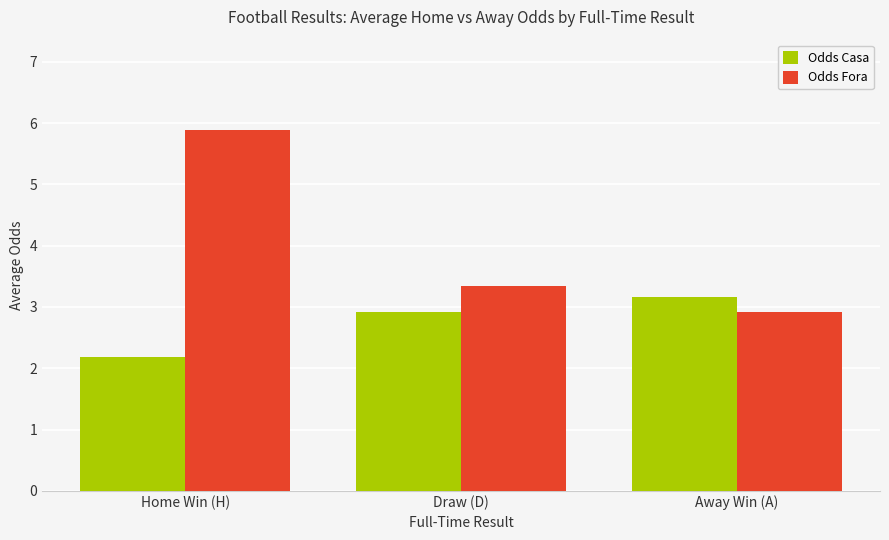

Reading left to right, transcribe all the data shown in this chart.

Odds Casa: Home Win (H)=2.2	Draw (D)=2.9	Away Win (A)=3.2
Odds Fora: Home Win (H)=5.9	Draw (D)=3.3	Away Win (A)=2.9